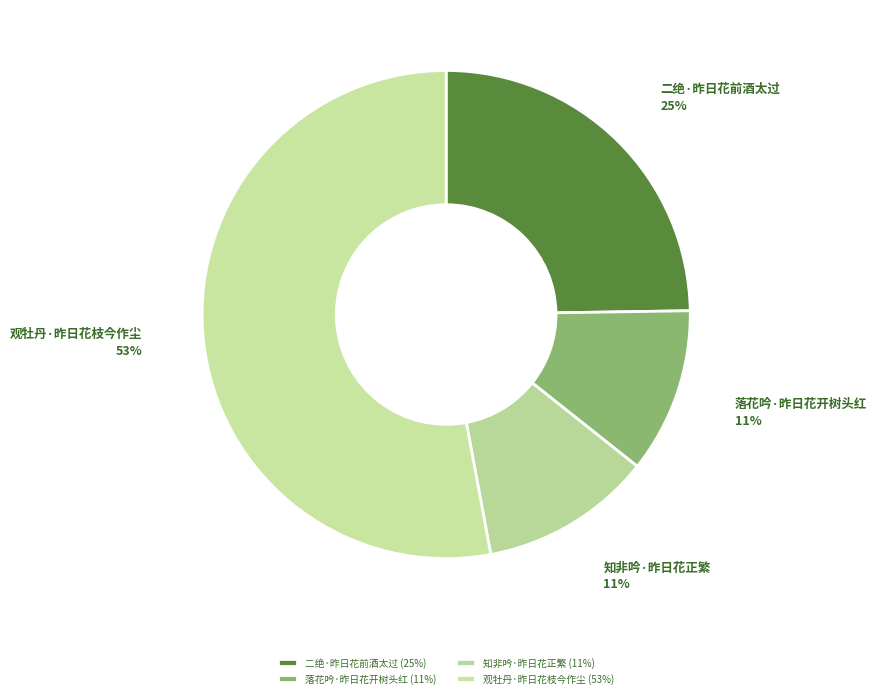

Which has a higher value, 二绝·昨日花前酒太过 or 观牡丹·昨日花枝今作尘?

观牡丹·昨日花枝今作尘